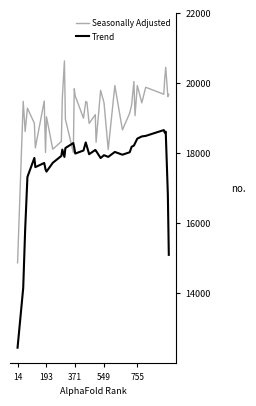

Where is Trend nearest to the value 1?

14